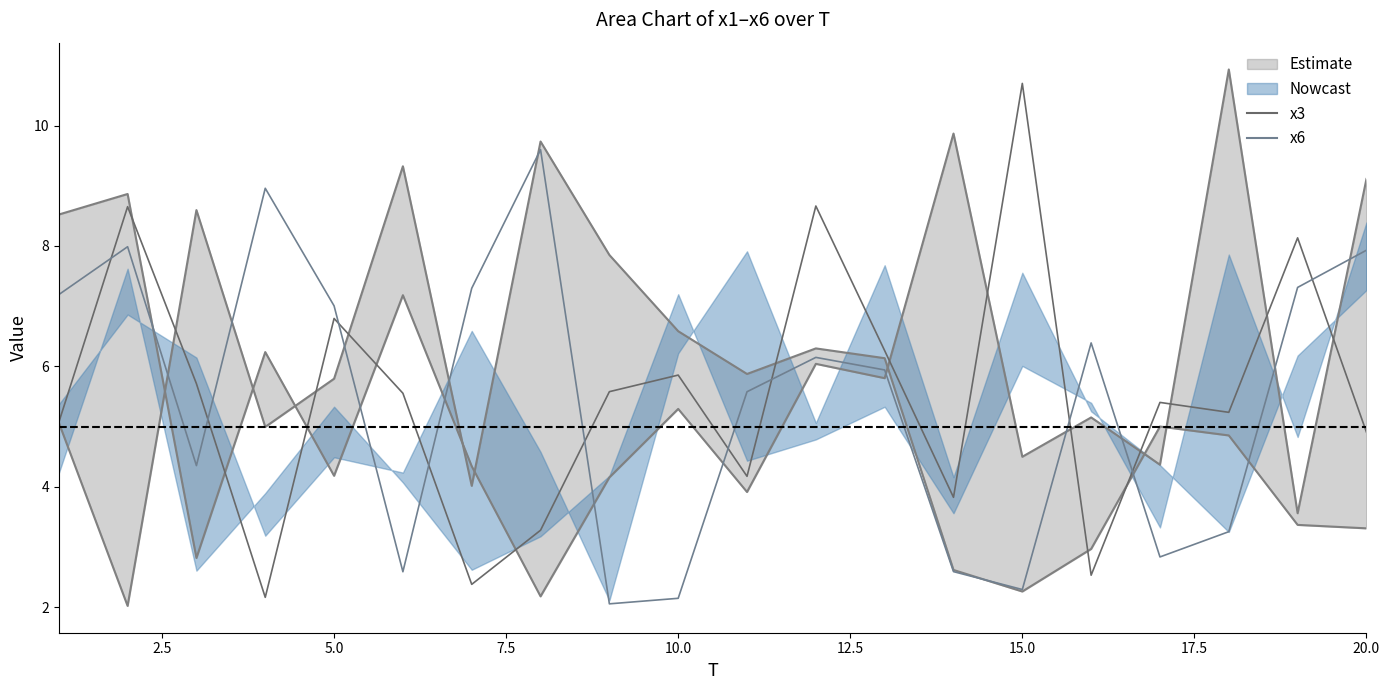

What is the average value of the x6 series?

5.5